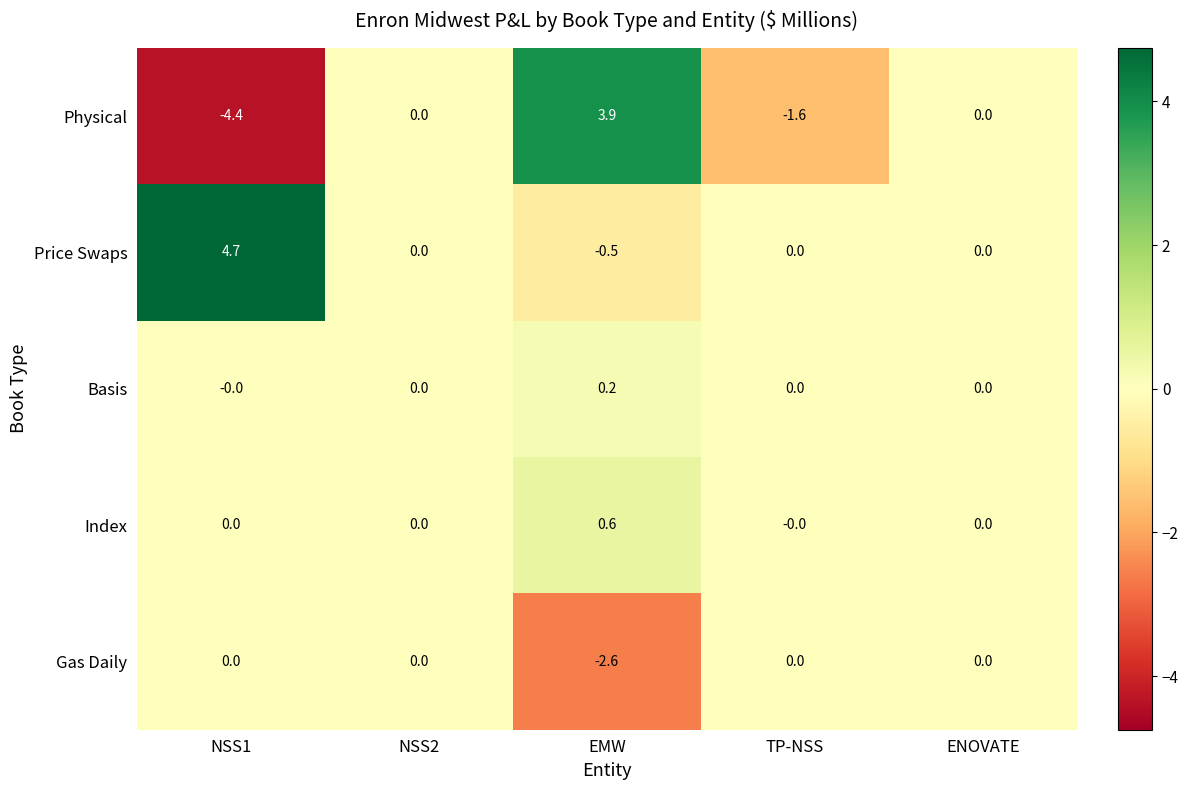

At EMW, list the series in order from largest to smallest.

Physical, Index, Basis, Price Swaps, Gas Daily